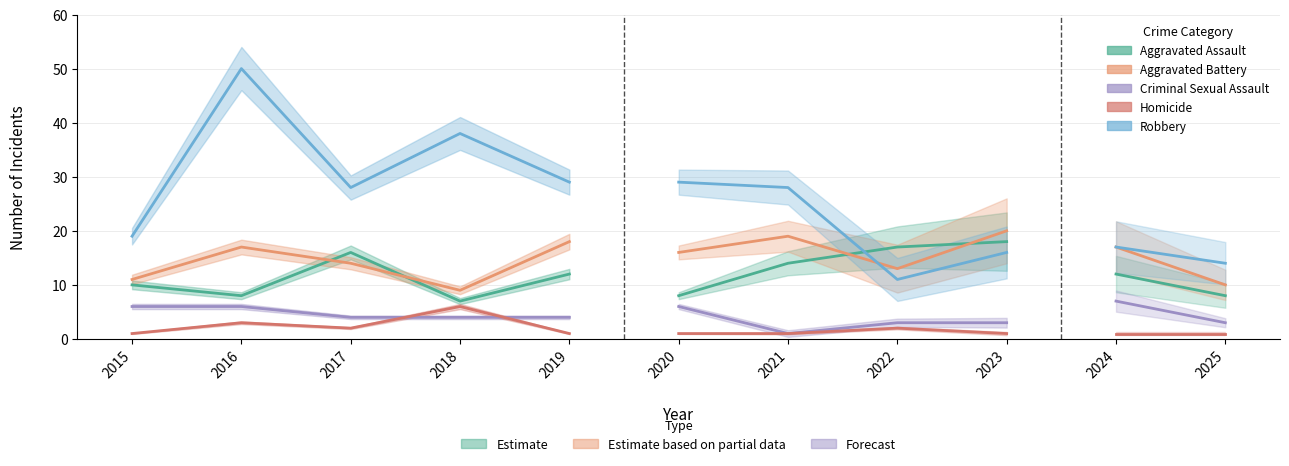

What is the sum of the Criminal Sexual Assault values at 2015 and 2019?

10